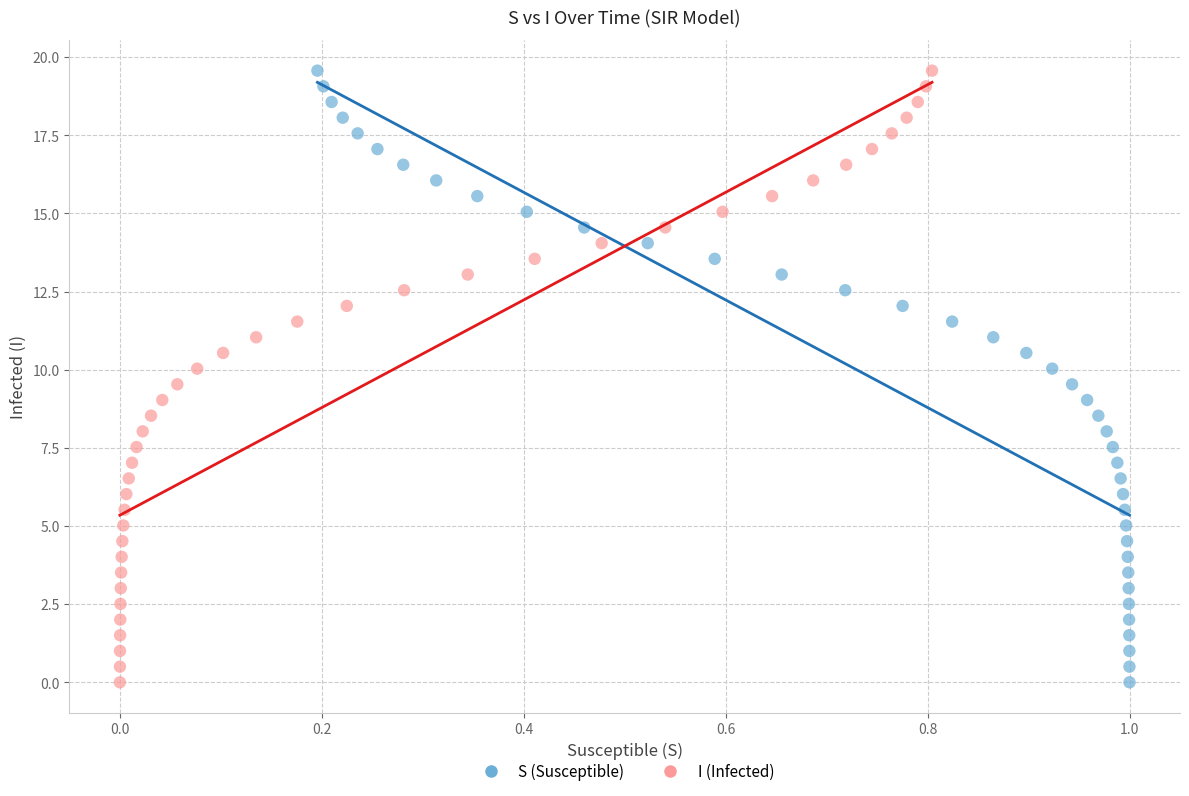

What are all the series names shown in the legend?

S (Susceptible), I (Infected)